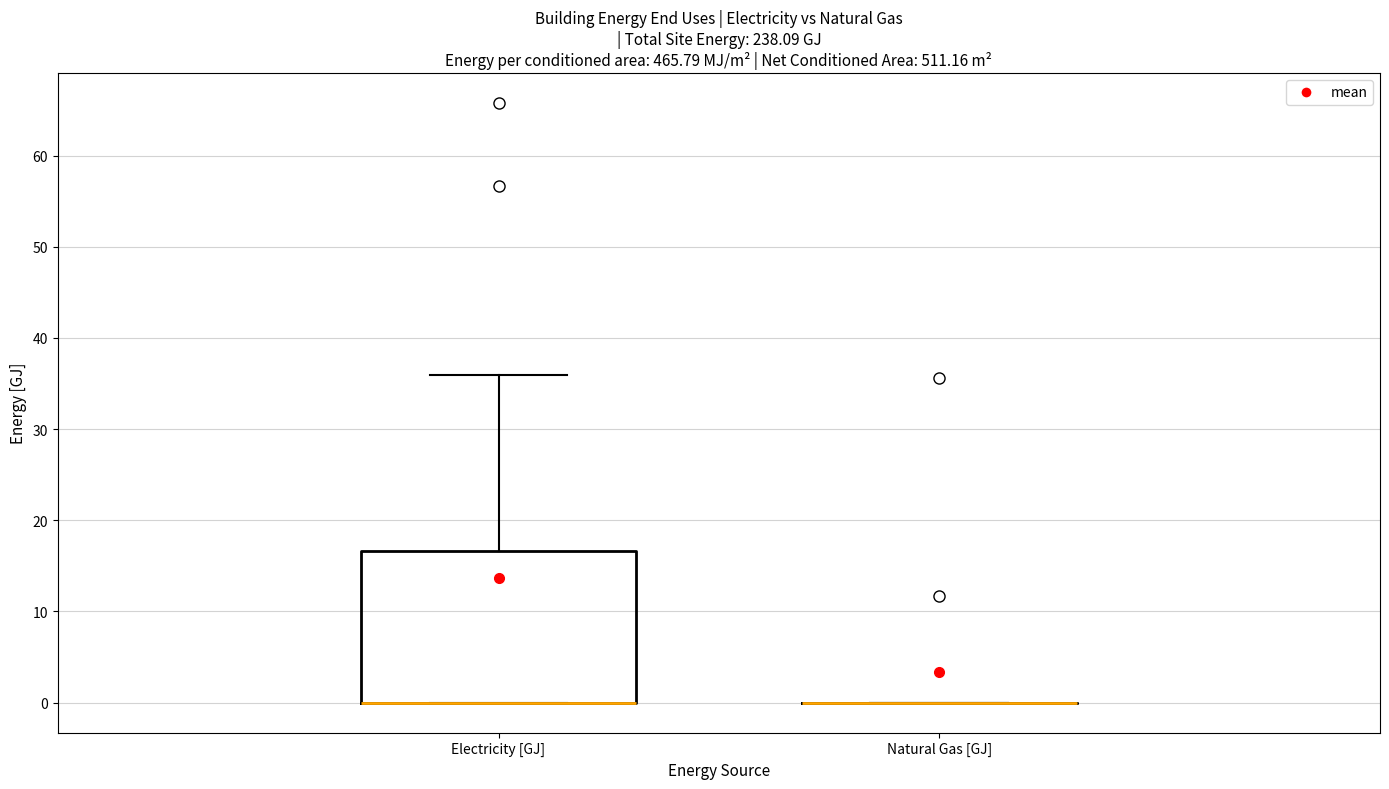

Reading left to right, transcribe this box plot: for each box, give where its median line is, the range the box spans, and where its two whiskers end, as read against the y-axis. The values are not printed on the chart, so give them approximately, as read against the axis.

Electricity [GJ]: median 0 (drawn on the box's lower edge), box 0 to 17, whiskers 0 to 36
Natural Gas [GJ]: box collapsed to a line at 0, whiskers 0 to 0